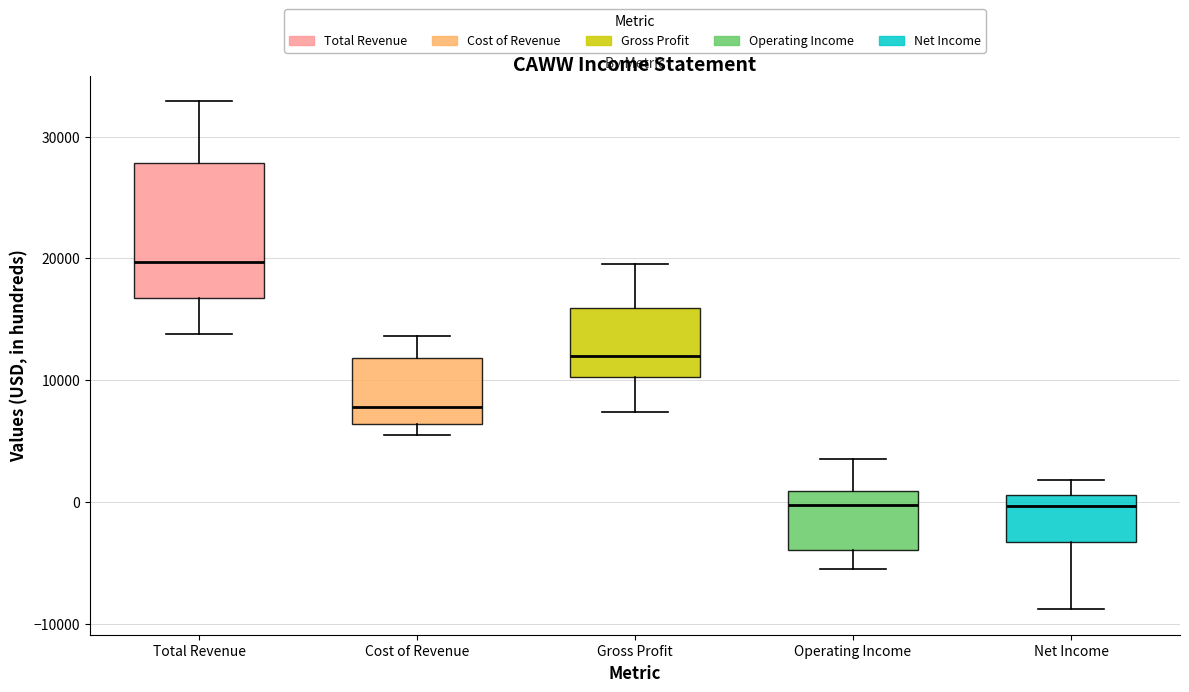

Where does the lower whisker of the box for Total Revenue end on the y-axis? The values are not printed on the chart, so give them approximately, as read against the axis.

14000